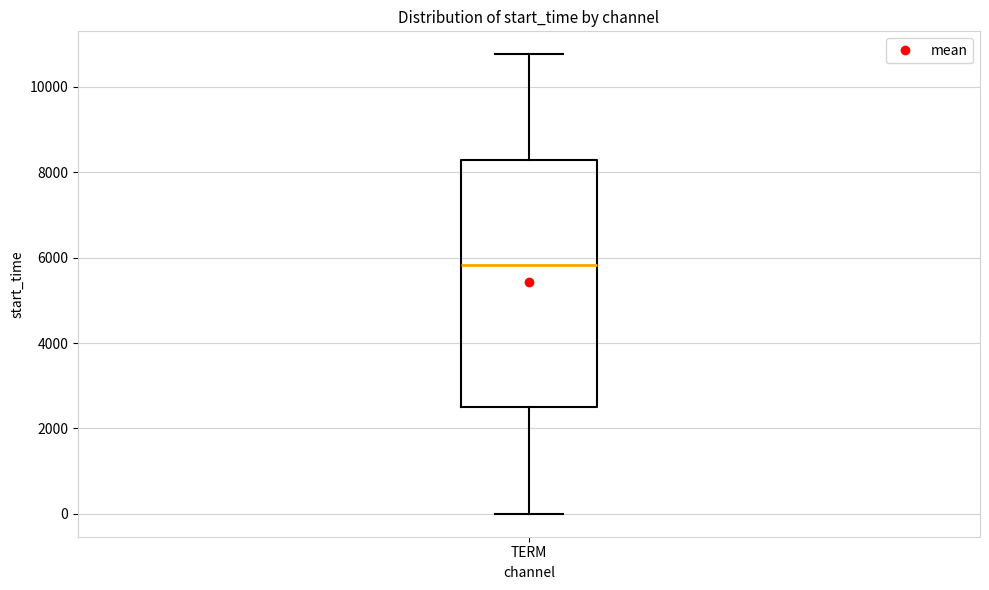

Where is the lower edge of the box for TERM on the y-axis? The values are not printed on the chart, so give them approximately, as read against the axis.

2400